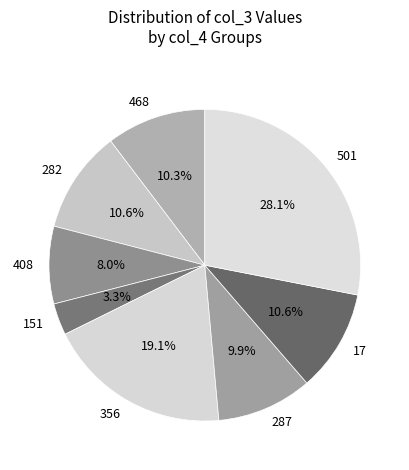

Count the number of slices in the pie.

8